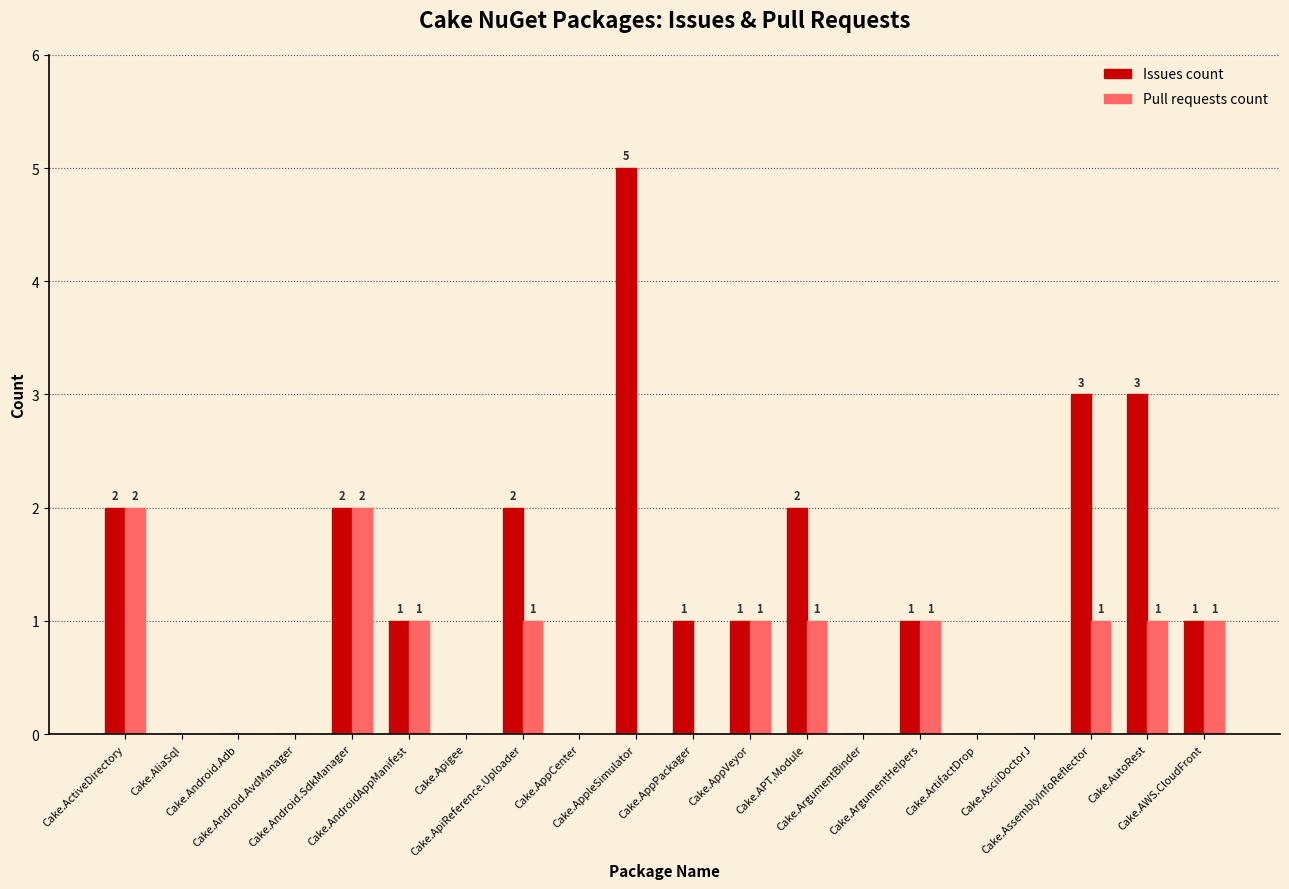

What is the highest value of the Issues count series?

5